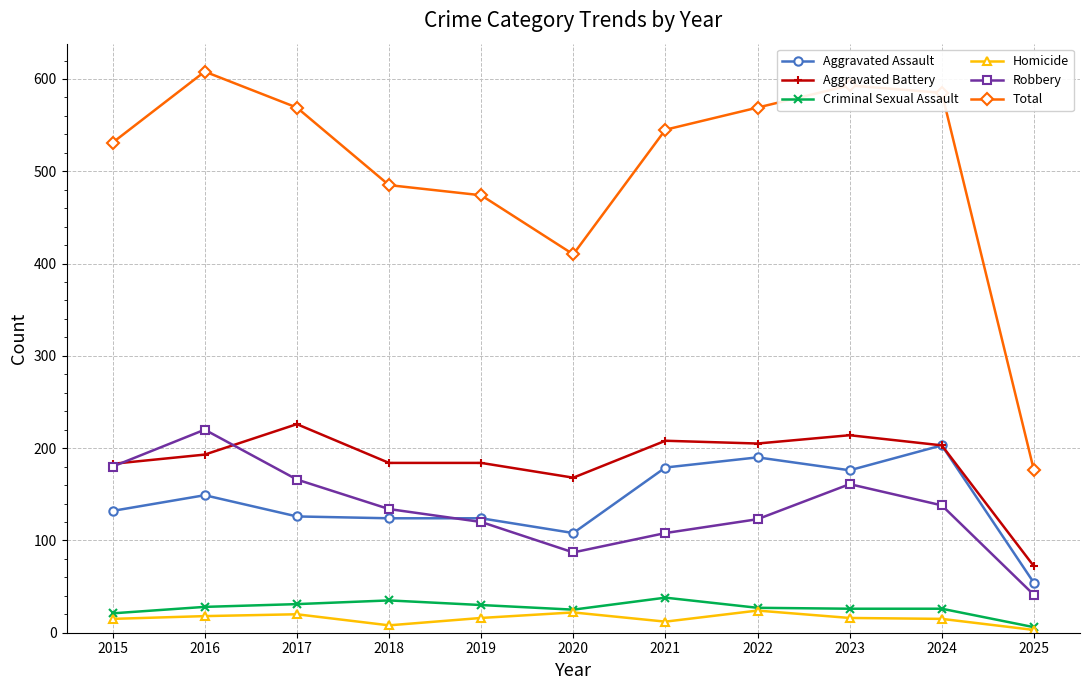

Where is Total nearest to the value 392?

2020